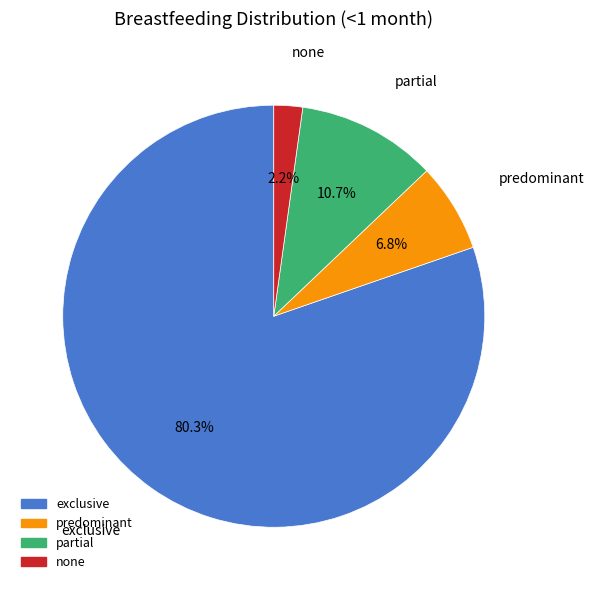

Count the number of slices in the pie.

4